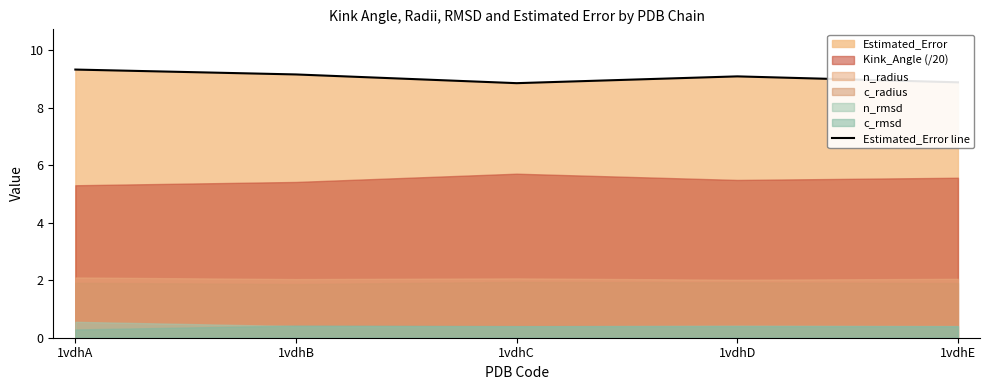

Where is the first local minimum?

1vdhC